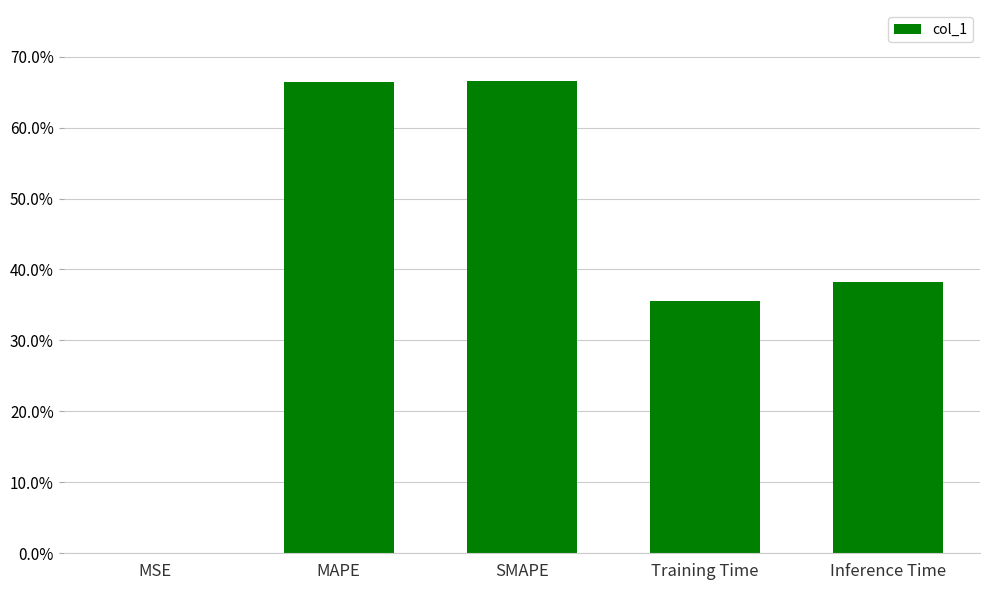

Which has a higher value, Inference Time or MAPE?

MAPE